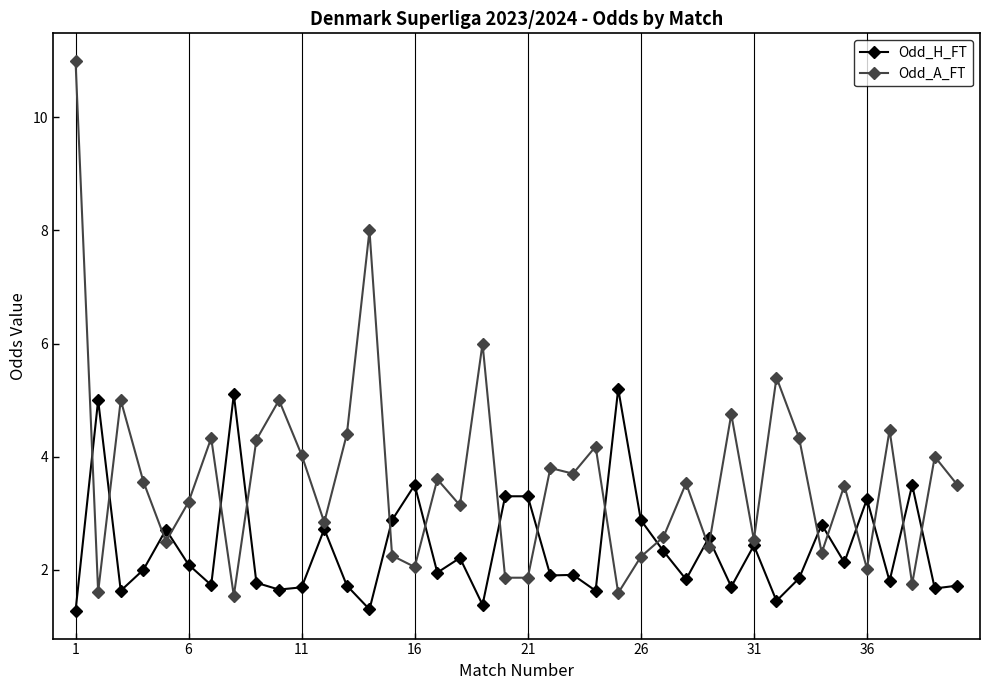

What is the smallest value displayed?

1.3